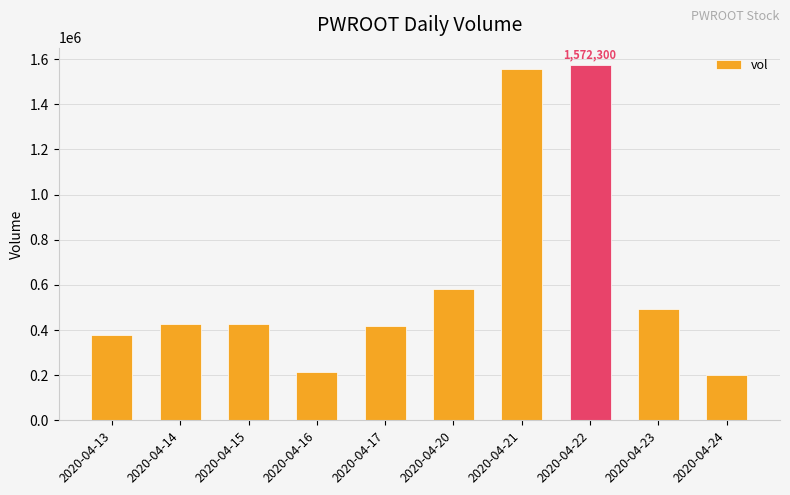

What is the value of the 7th bar from the left?

1556300